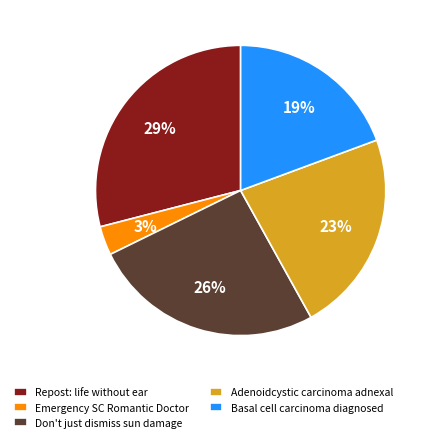

Approximately how many times larger is the value at Emergency SC Romantic Doctor compared to Basal cell carcinoma diagnosed?

0.2